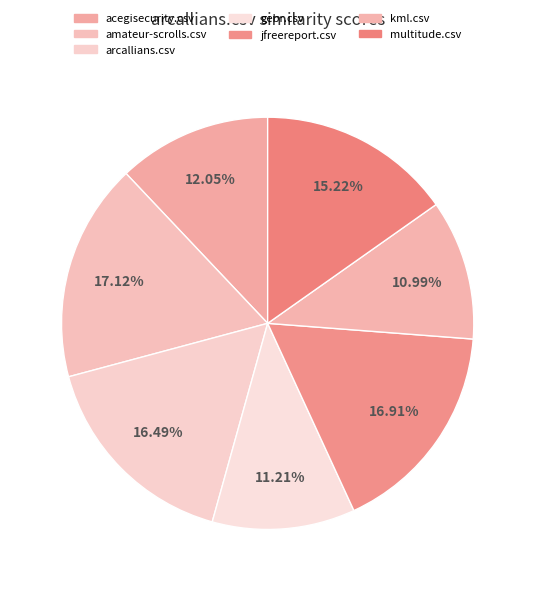

What is the largest slice in the pie chart?

amateur-scrolls.csv